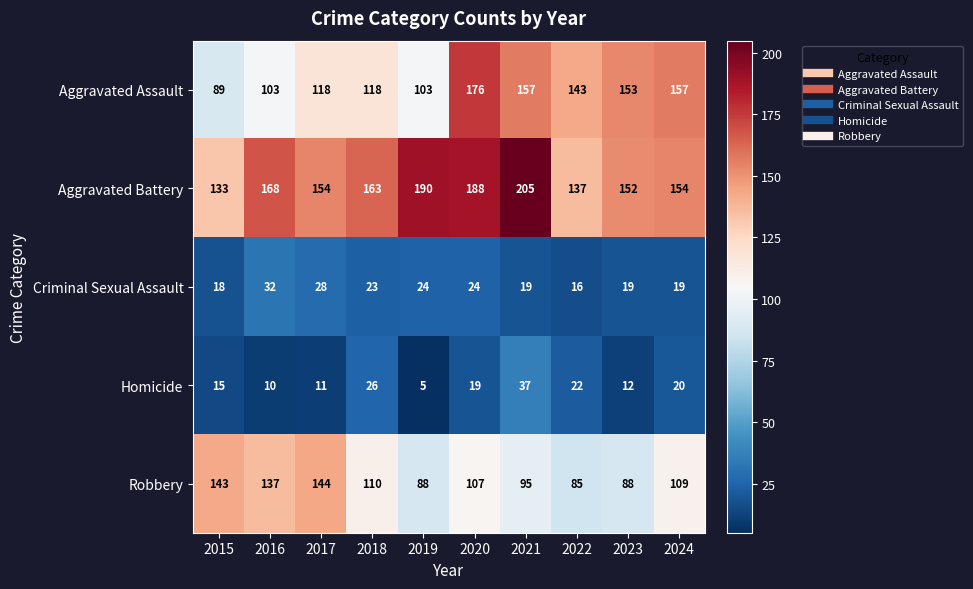

Which series has the largest total across all categories?

Aggravated Battery